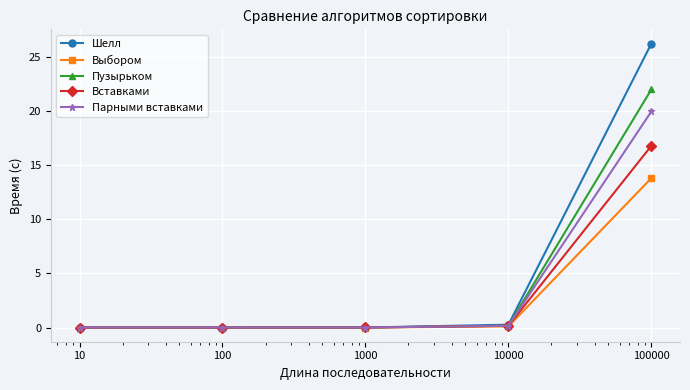

True or false: Шелл has more than 1 interior local peaks.

False